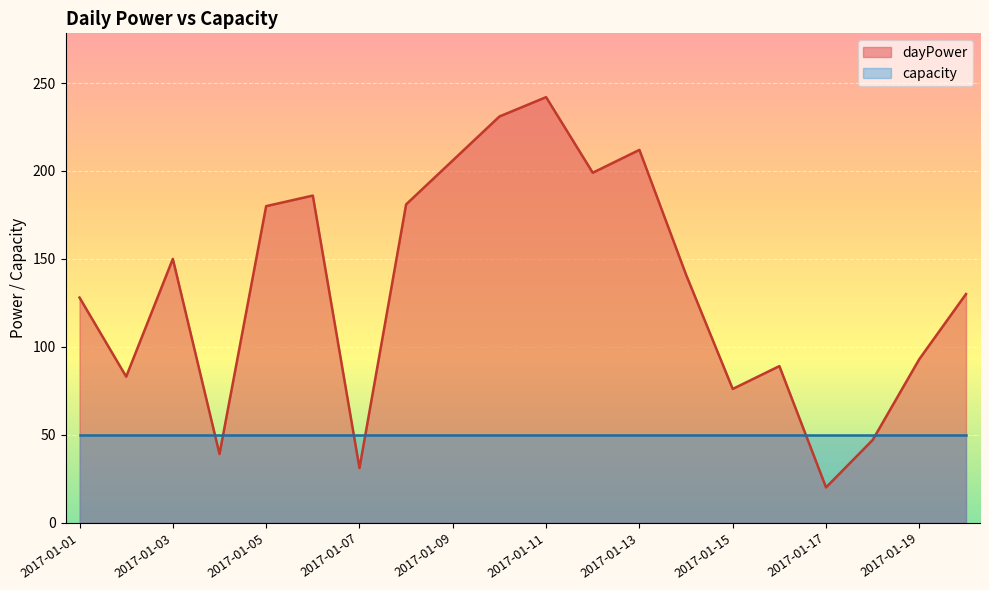

What is the greatest value displayed?

242